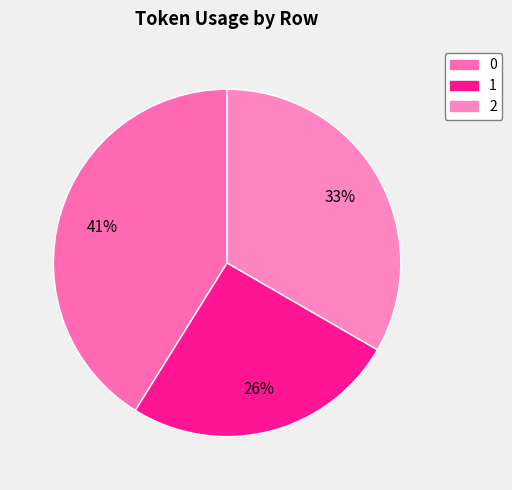

How many segments does this pie chart have?

3